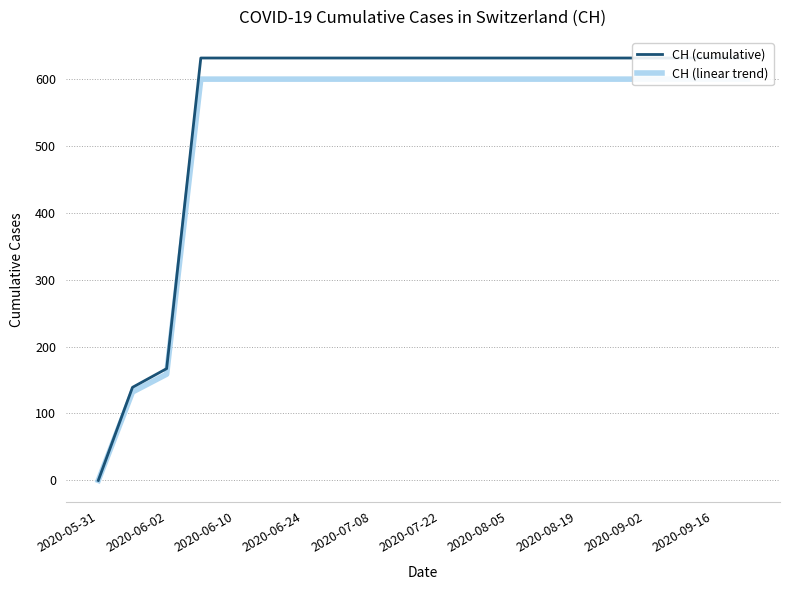

Read the CH (linear trend) value at 2020-09-16.

599.4